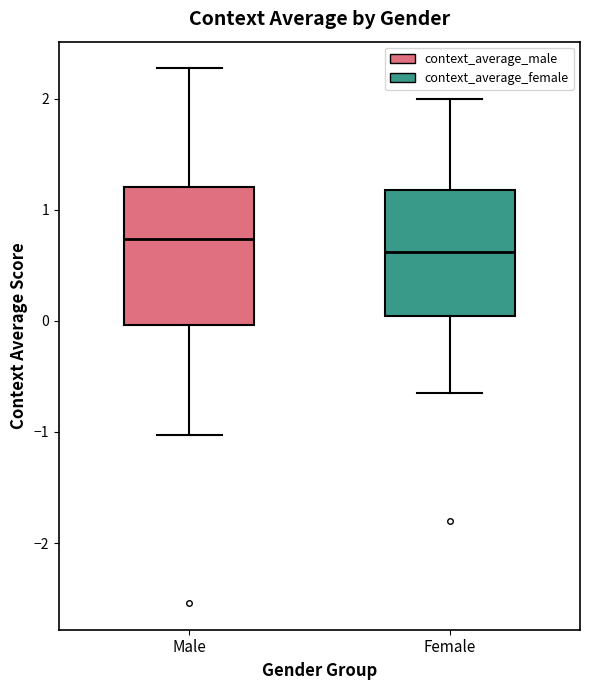

Which box has the lowest median line?

Female